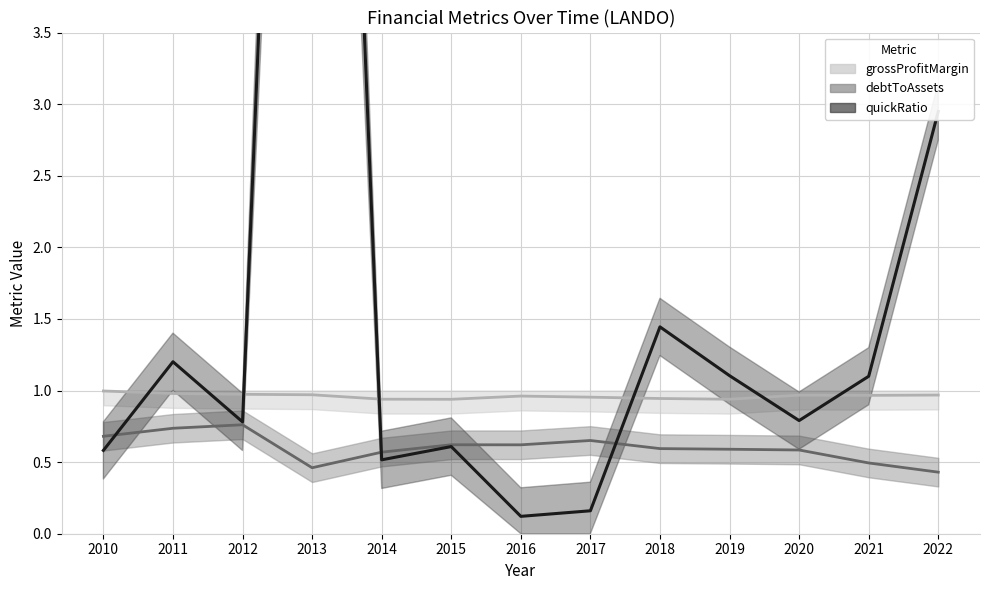

Reading right to left, what are all the values shown in this chart?

grossProfitMargin: 2022=1.0	2021=1.0	2020=1.0	2019=0.9	2018=0.9	2017=1.0	2016=1.0	2015=0.9	2014=0.9	2013=1.0	2012=1.0	2011=1.0	2010=1.0
debtToAssets: 2022=0.4	2021=0.5	2020=0.6	2019=0.6	2018=0.6	2017=0.7	2016=0.6	2015=0.6	2014=0.6	2013=0.5	2012=0.8	2011=0.7	2010=0.7
quickRatio: 2022=2.9	2021=1.1	2020=0.8	2019=1.1	2018=1.4	2017=0.2	2016=0.1	2015=0.6	2014=0.5	2013=12.5	2012=0.8	2011=1.2	2010=0.6